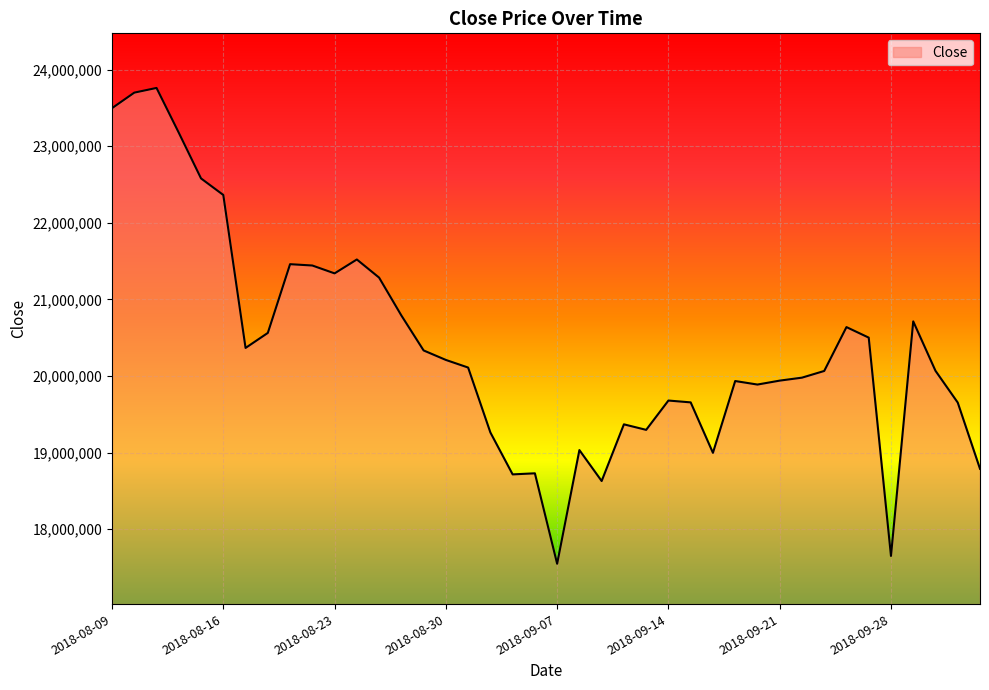

How many lines are shown in the chart?

1